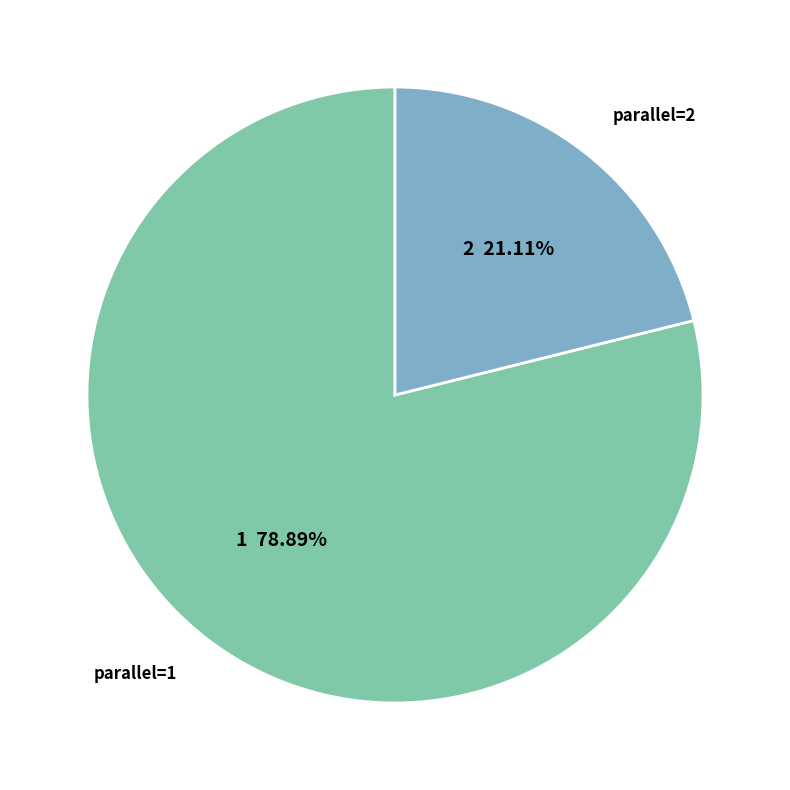

Does any single category account for the majority?

Yes